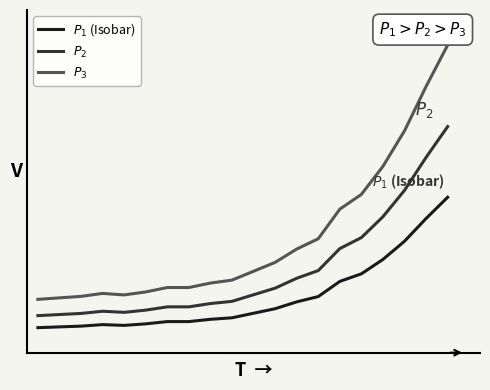

True or false: $P_1$ (Isobar) and $P_3$ cross at least once.

False